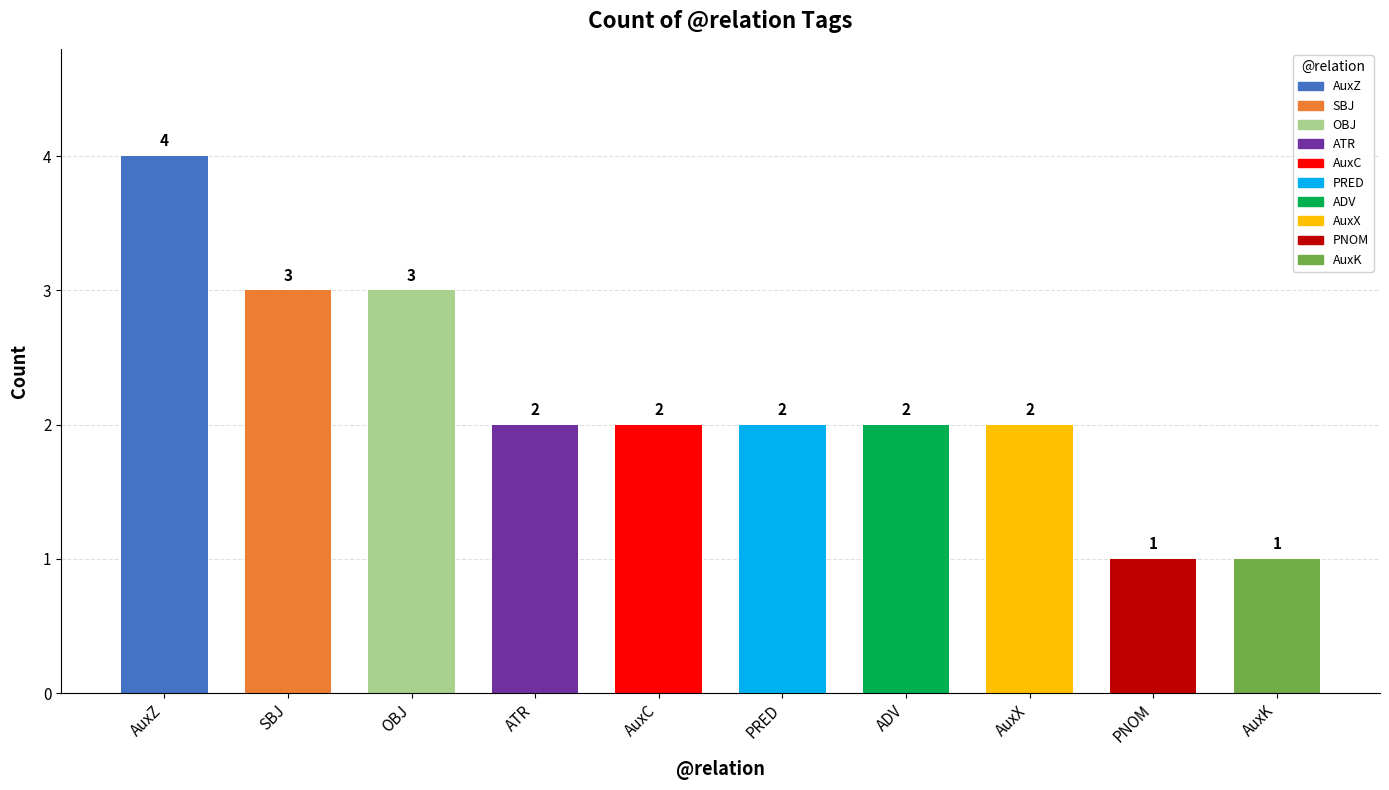

Read the value at AuxZ.

4